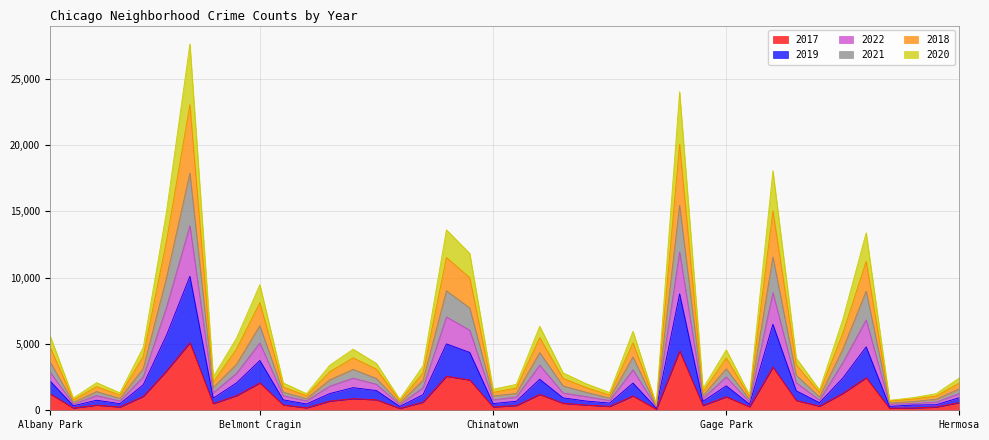

Count the number of categories in the chart.

40